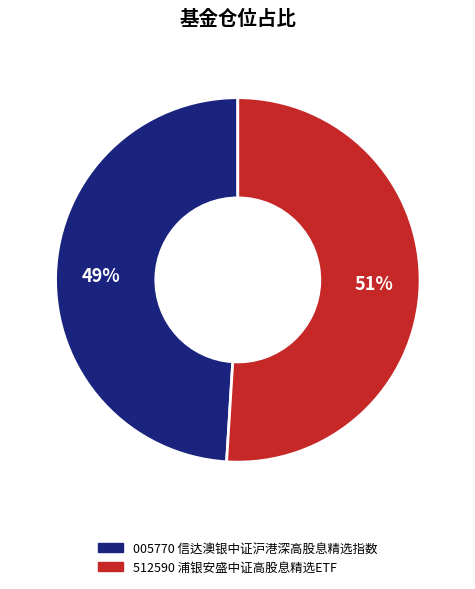

Does any single category account for the majority?

Yes